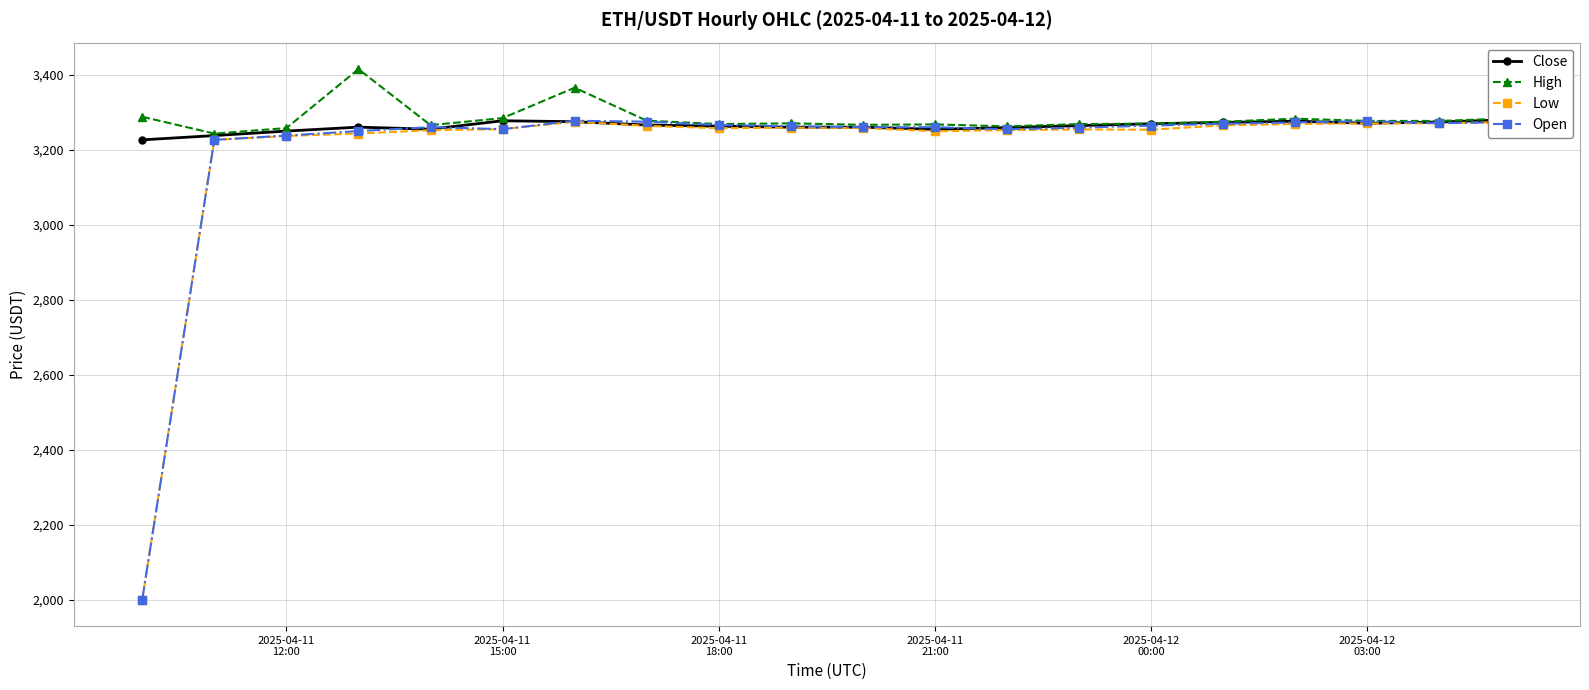

True or false: Close has more than 2 interior local peaks.

True